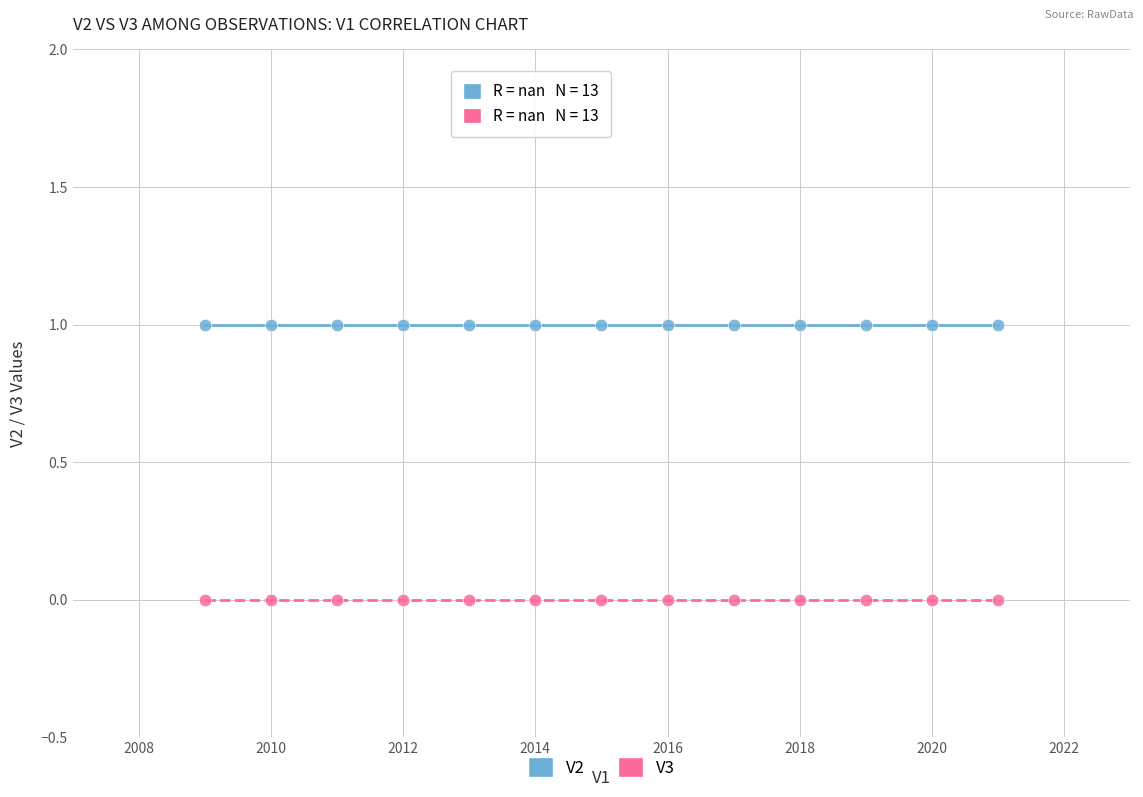

What are all the series names shown in the legend?

V2, V3